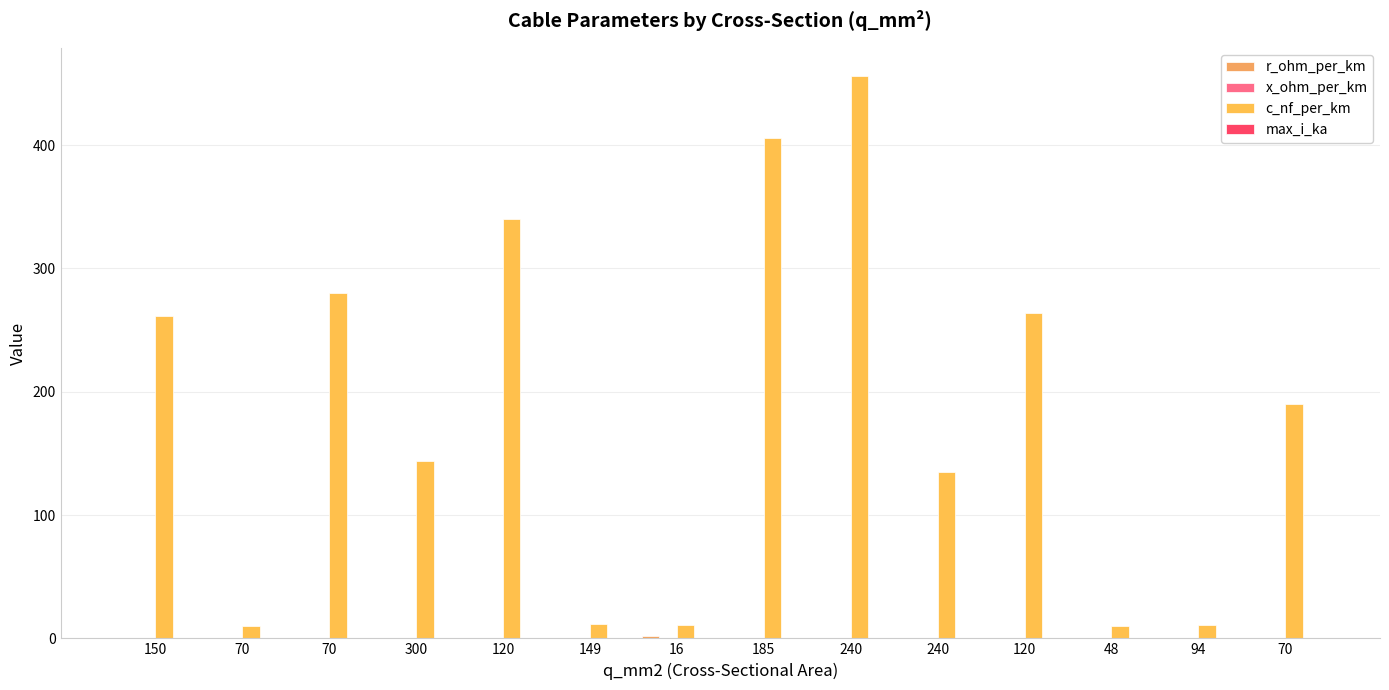

List the labels in order of c_nf_per_km value, smallest first.

70, 48, 94, 16, 149, 240, 300, 70, 150, 120, 70, 120, 185, 240